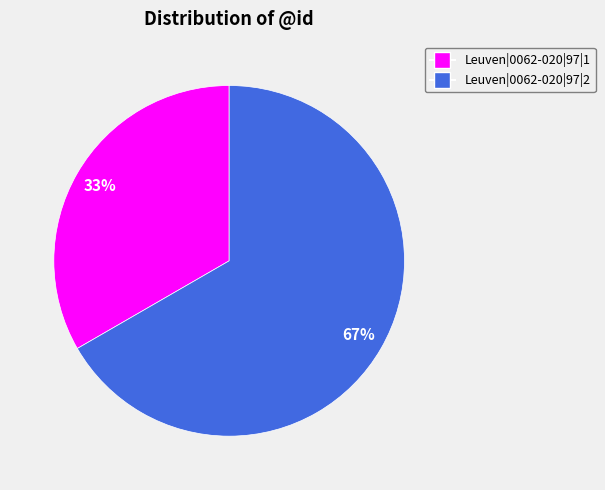

Rank the categories by value from lowest to highest.

Leuven|0062-020|97|1, Leuven|0062-020|97|2